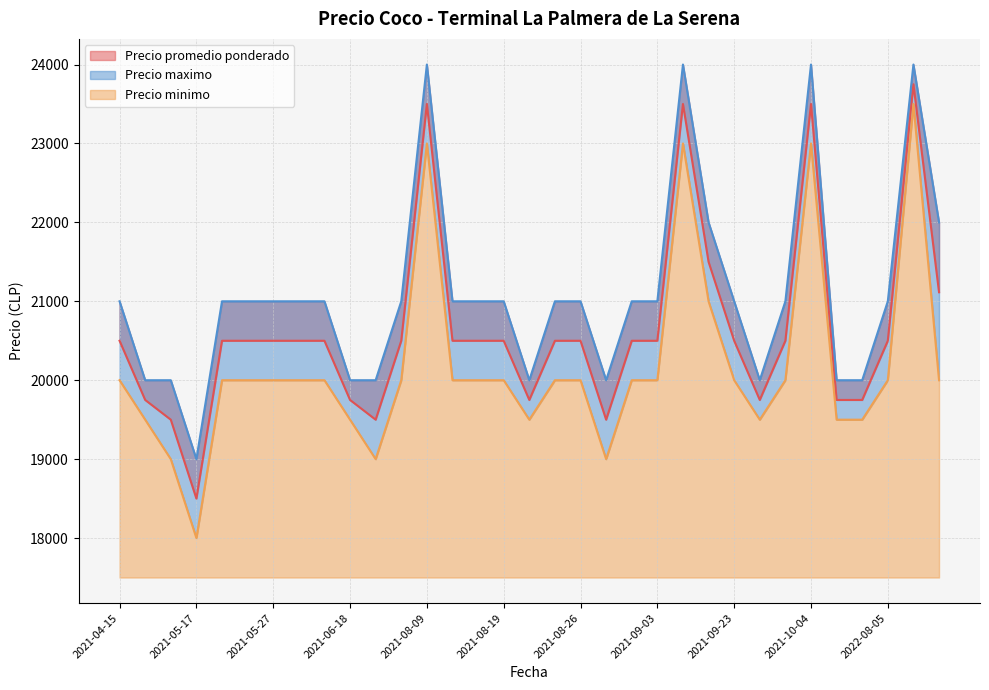

At how many categories does at least one series exceed 19313?

32